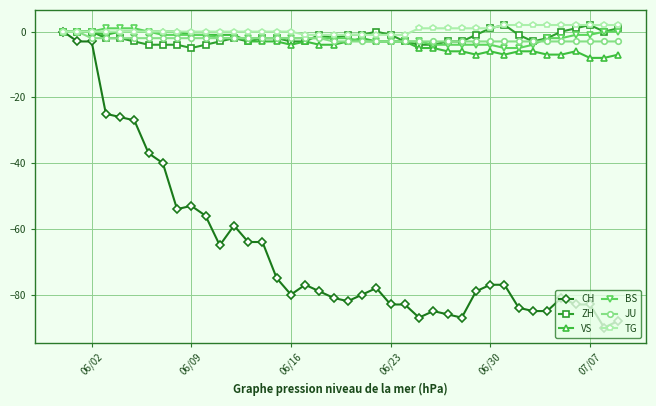

What is the minimum value shown in the chart?

-90